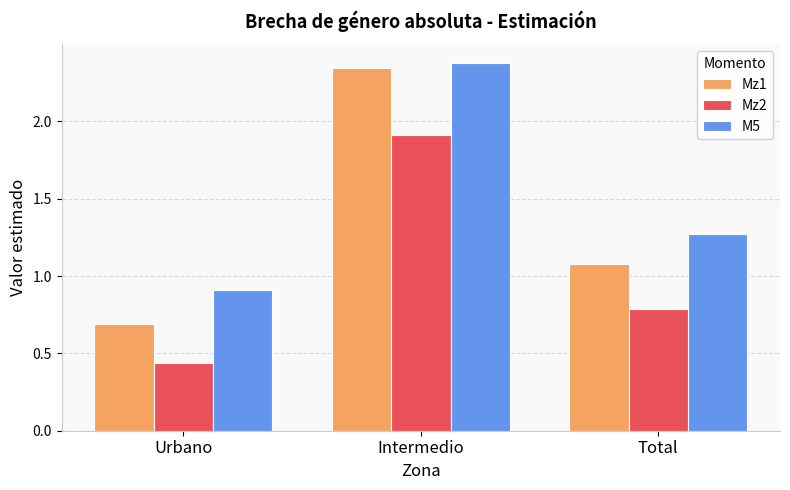

Count the M5 values in the range 0 to 2.

2